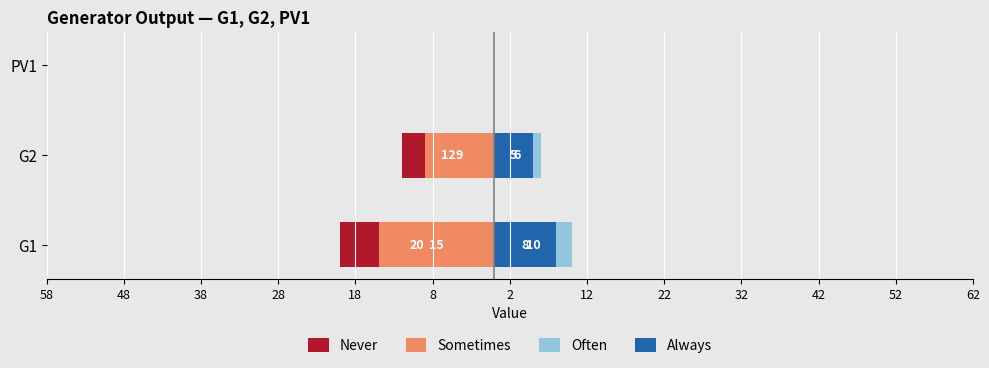

What is the sum of all Often values?

16